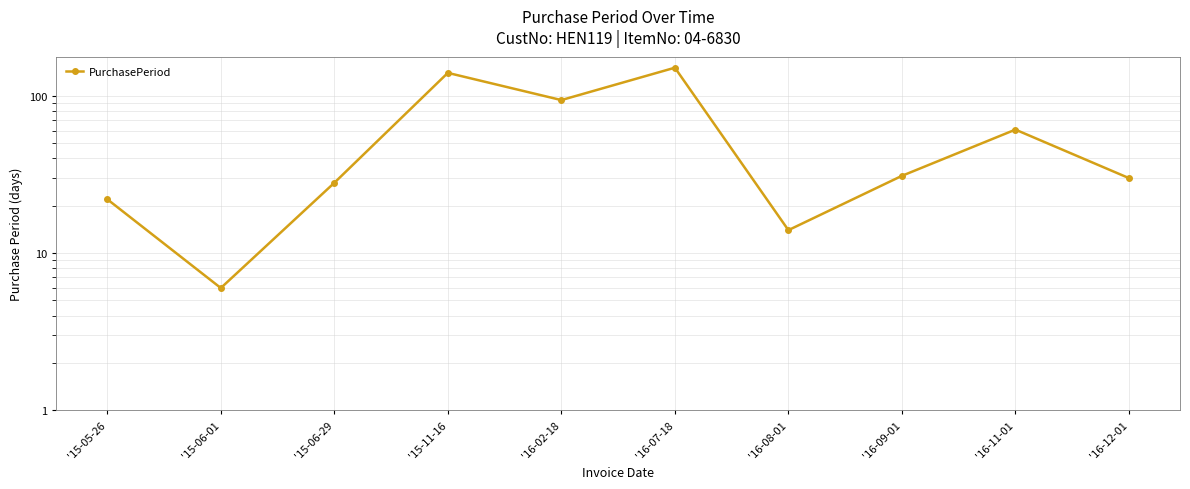

What is the ratio of the value at '15-06-29 to the value at '16-09-01?

0.9